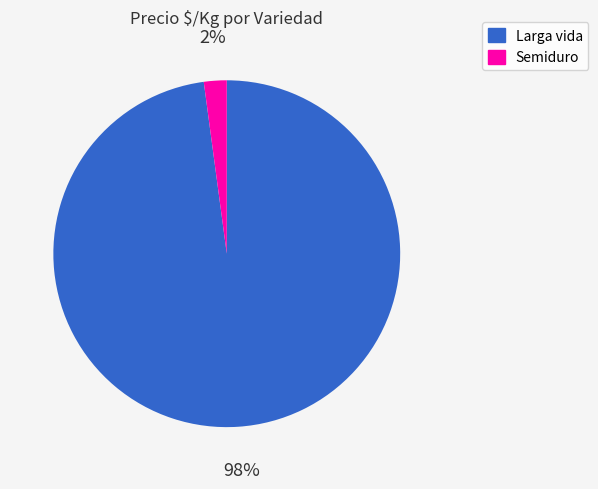

To the nearest percent, what is the difference between the largest and smallest slice percentages?

96%